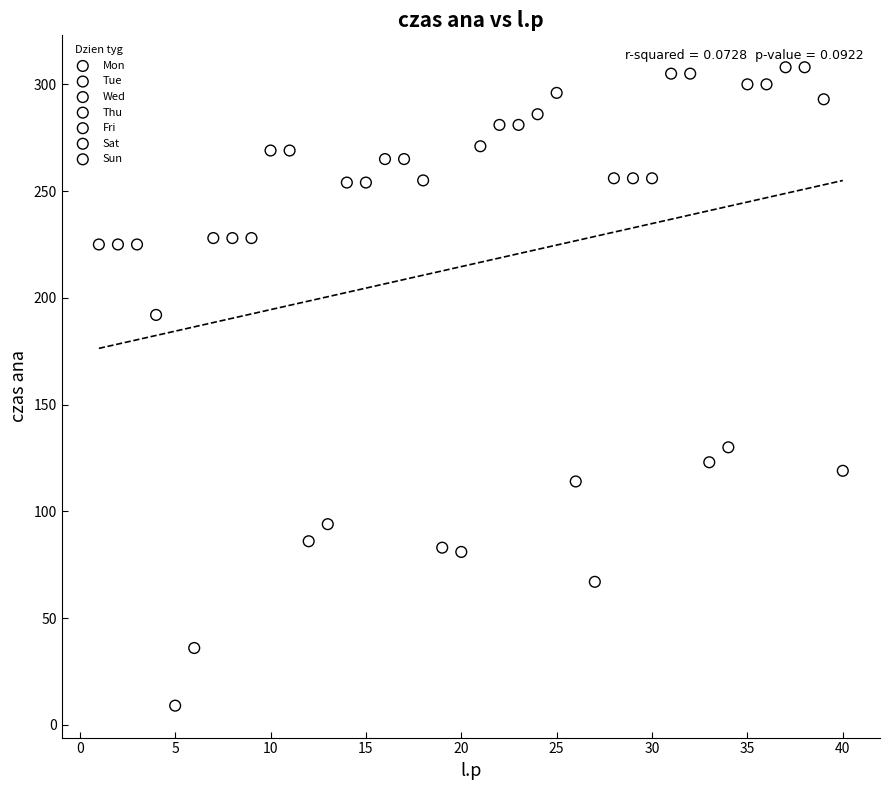

Which series has the largest Y range (max minus min)?

Sat